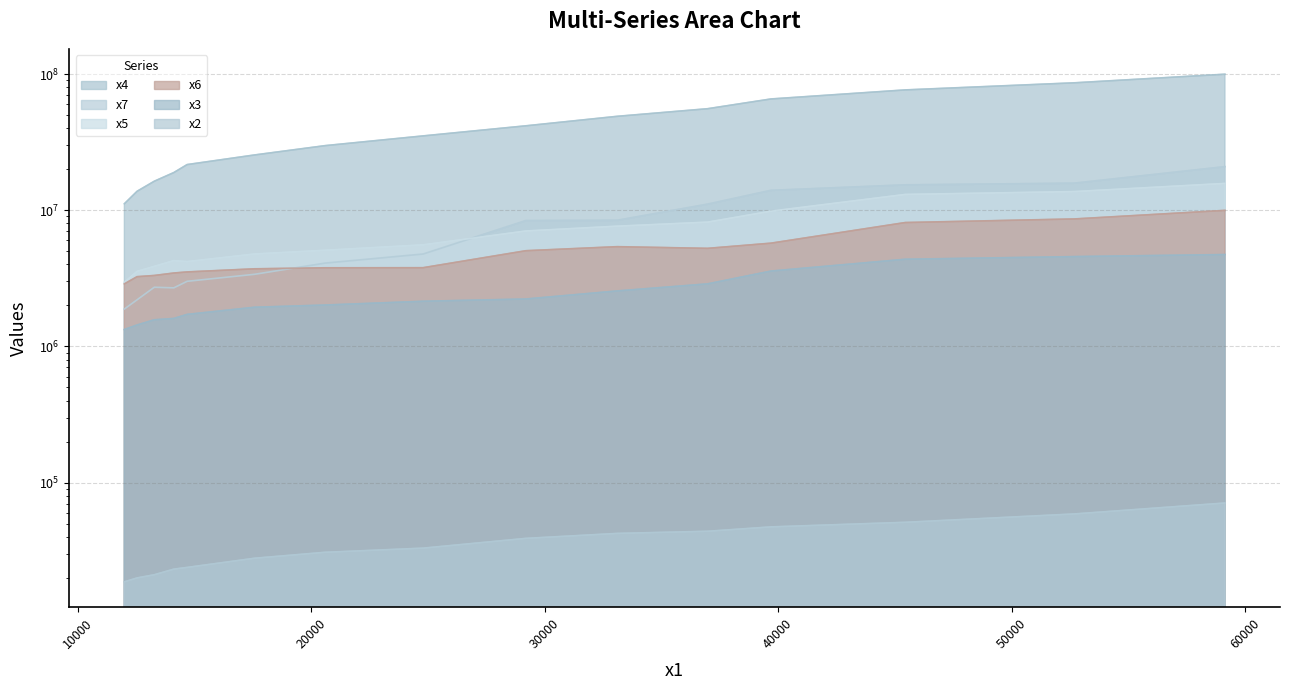

True or false: x4 and x7 intersect in this chart.

False